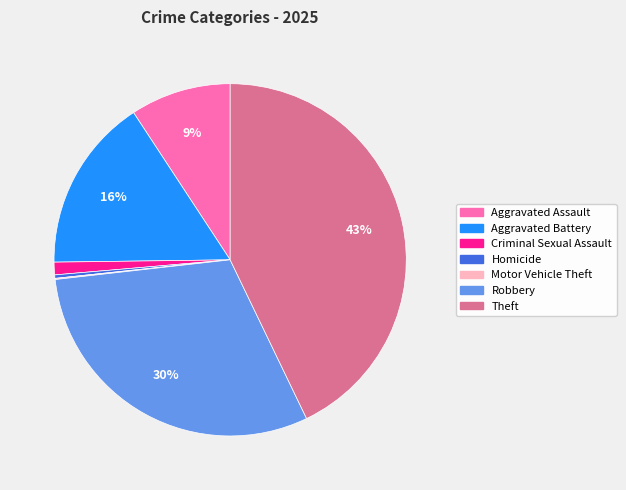

What is the largest slice in the pie chart?

Theft